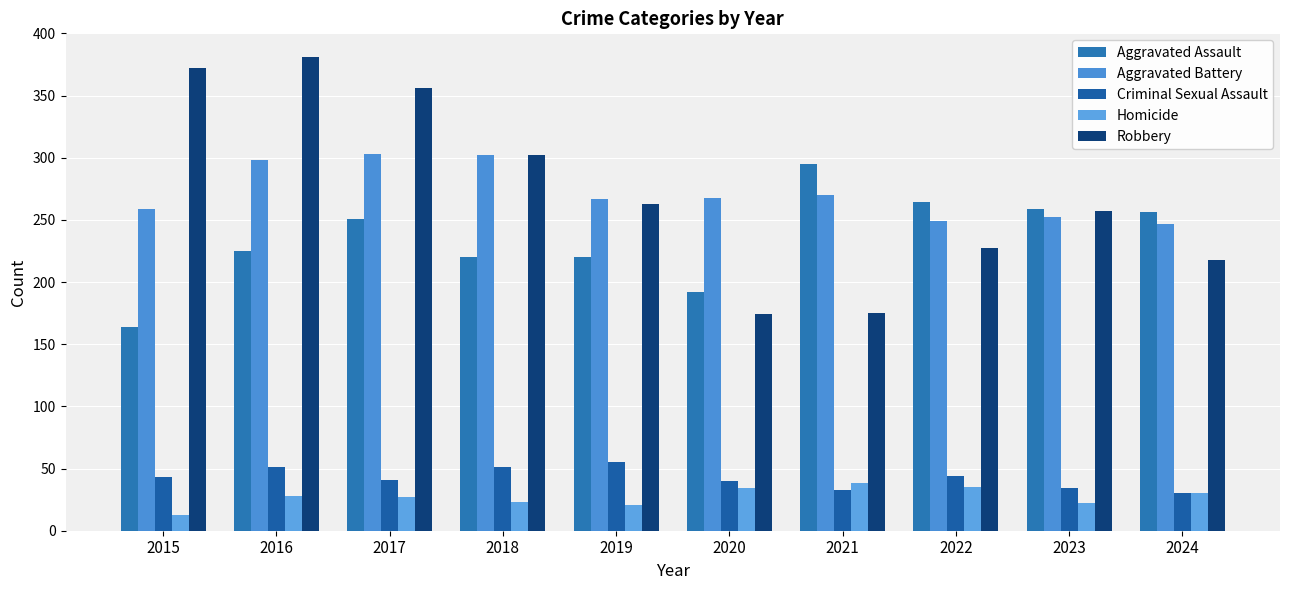

At 2022, list the series in order from largest to smallest.

Aggravated Assault, Aggravated Battery, Robbery, Criminal Sexual Assault, Homicide